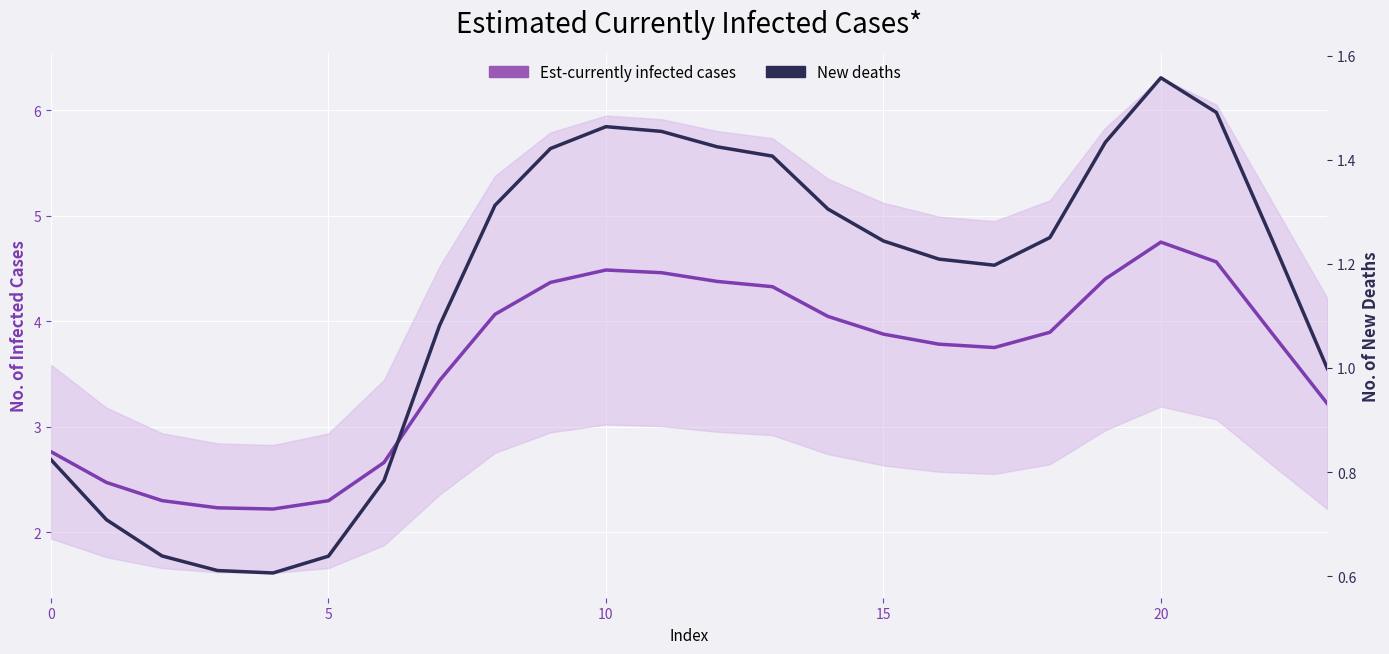

True or false: New deaths proxy (col_1) and Est-currently infected (col_4) cross at least once.

False